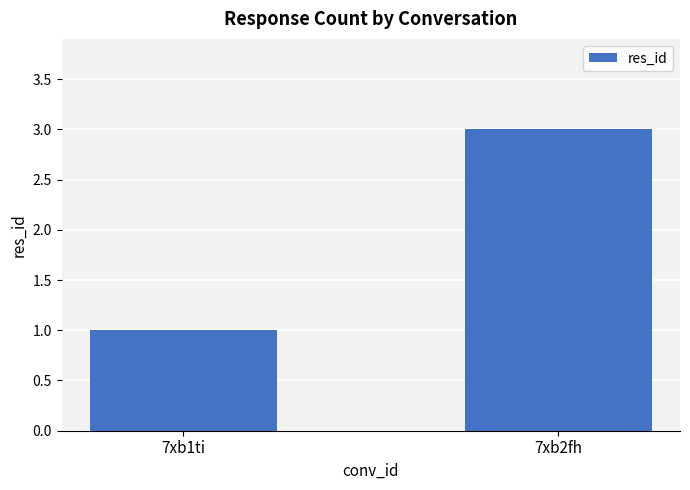

What position from the left is 7xb2fh?

2